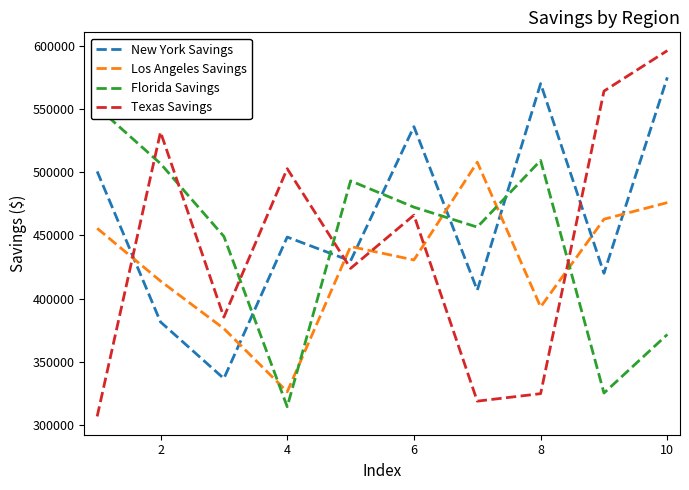

List the series in order of their peak value, lowest first.

Los Angeles Savings, Florida Savings, New York Savings, Texas Savings